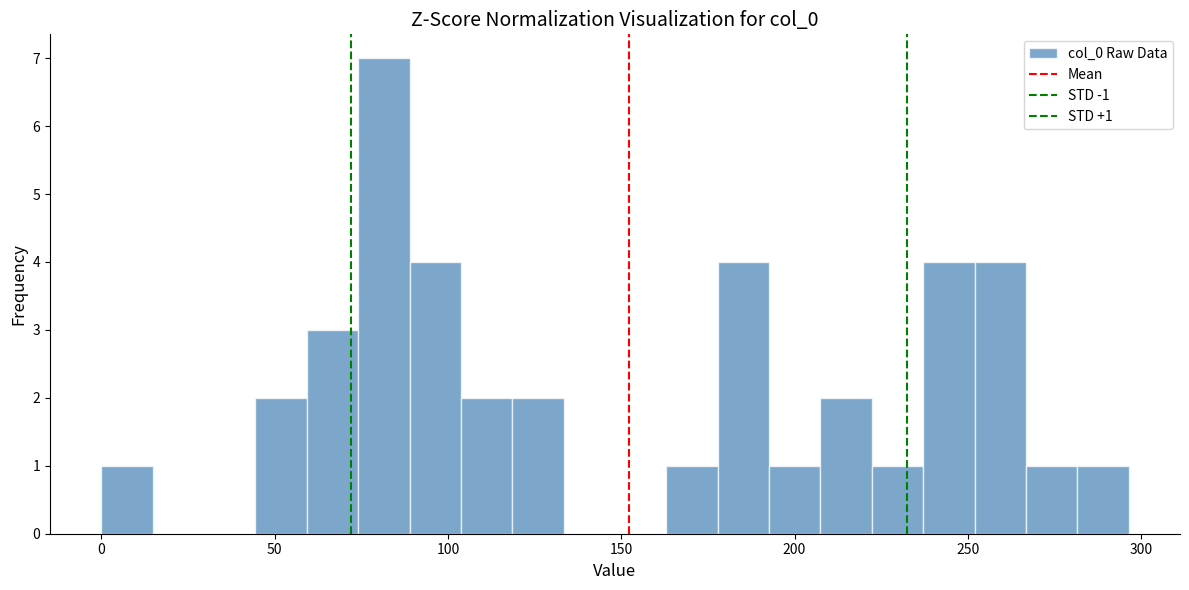

Read against the x-axis, roughly where is the centre of the tallest bar?

80